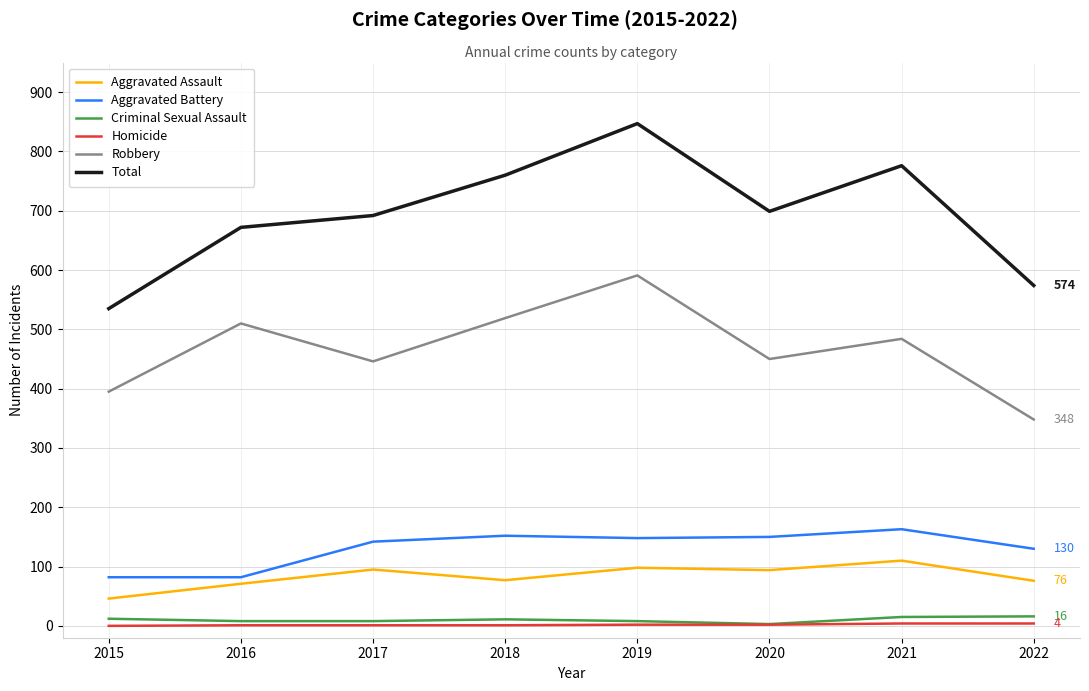

How many series are shown in this chart?

6